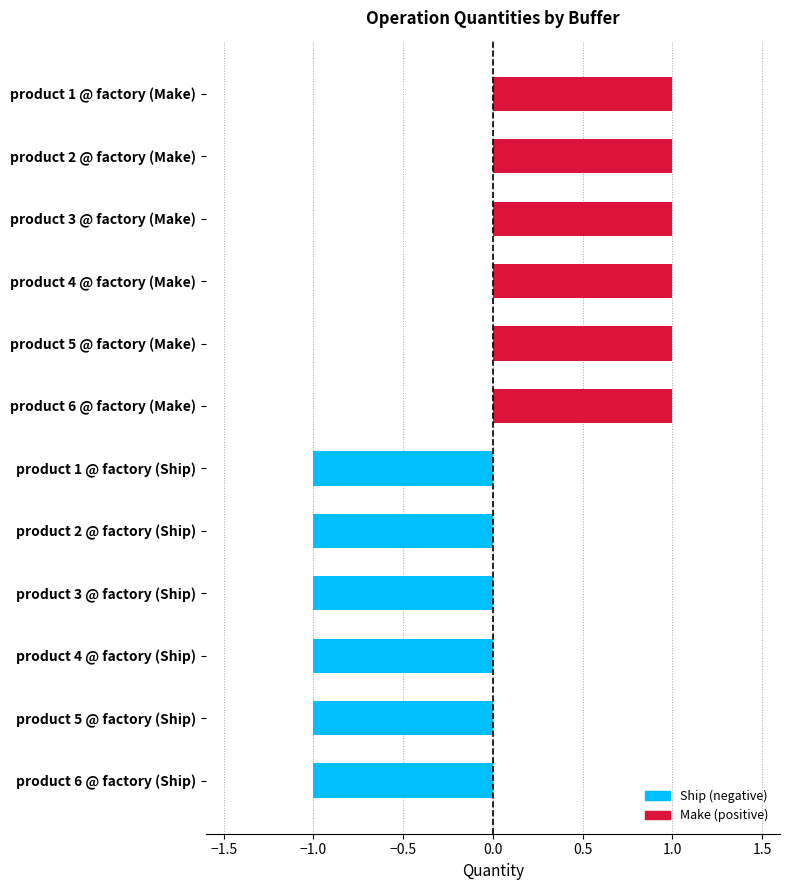

How many values are between -1 and 1?

12